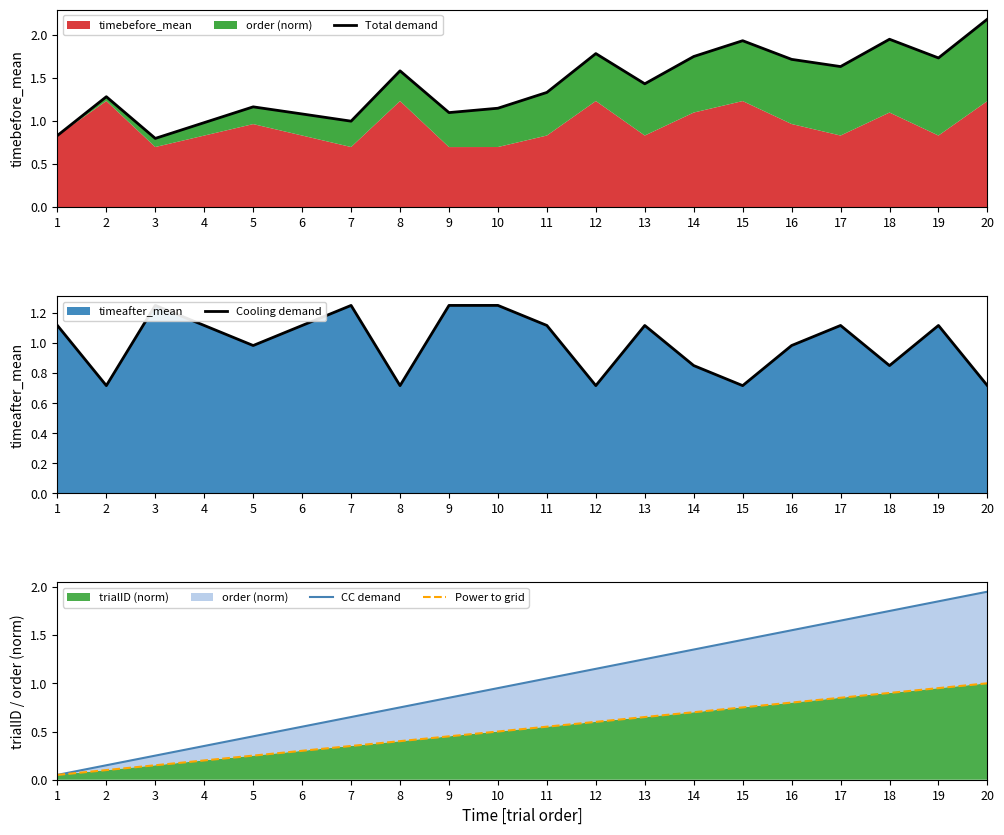

Read the Total demand value at 8.

1.6